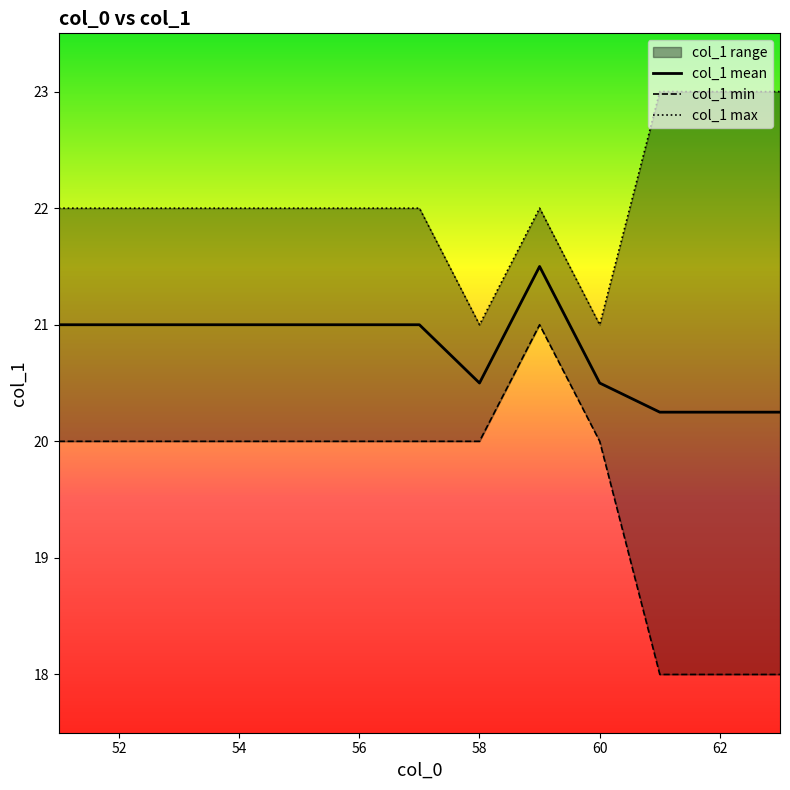

How many col_1 mean values are between 20 and 21?

12